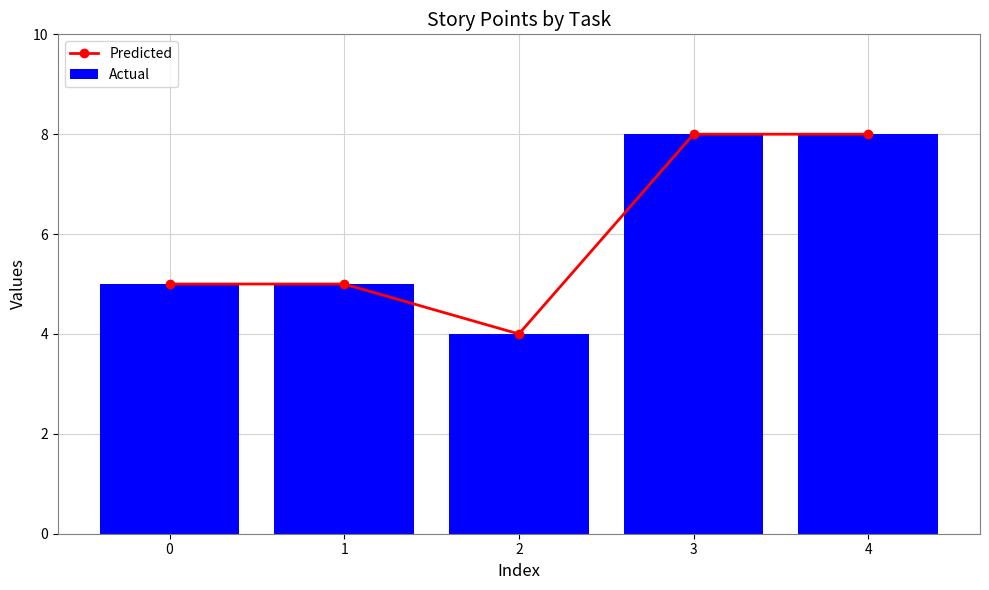

Reading left to right, transcribe all the data shown in this chart.

Predicted: 5	5	4	8	8
Actual: 5	5	4	8	8